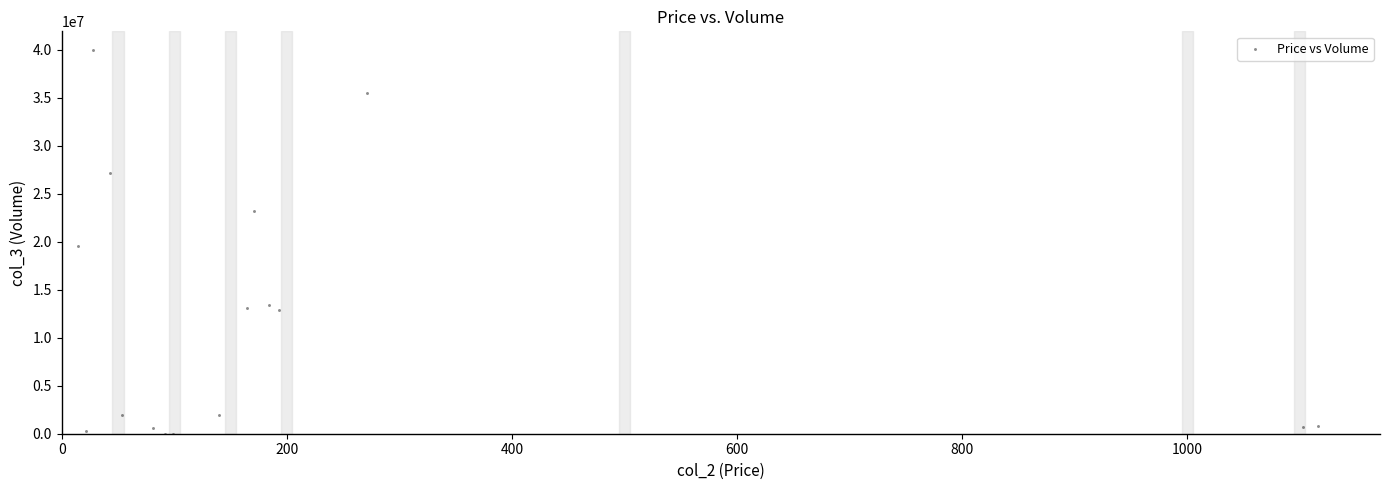

What Y value in the scatter plot is closest to 19973665?

19538121